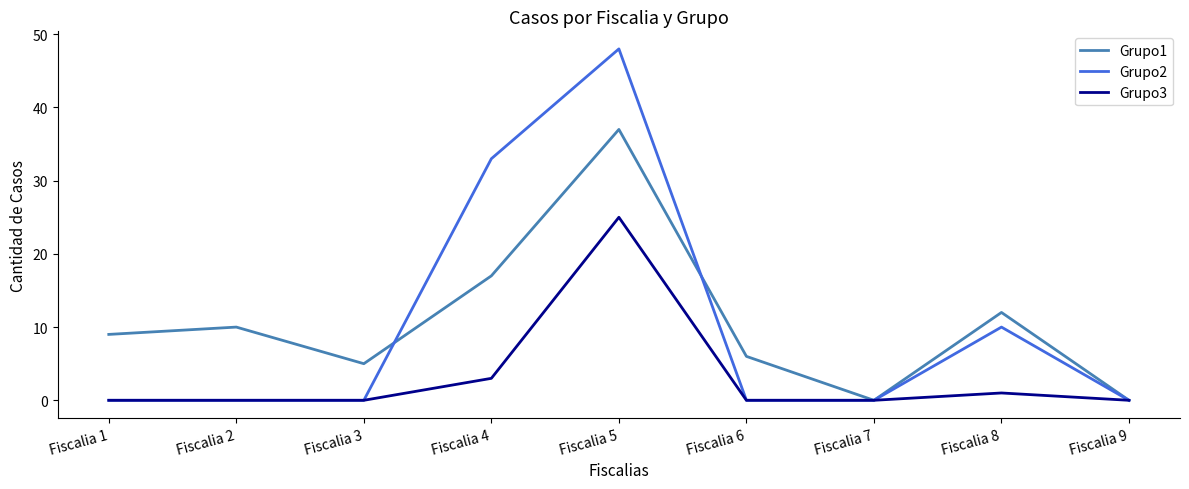

Reading left to right, list all the values displayed in this chart.

Grupo1: 9	10	5	17	37	6	0	12	0
Grupo2: 0	0	0	33	48	0	0	10	0
Grupo3: 0	0	0	3	25	0	0	1	0